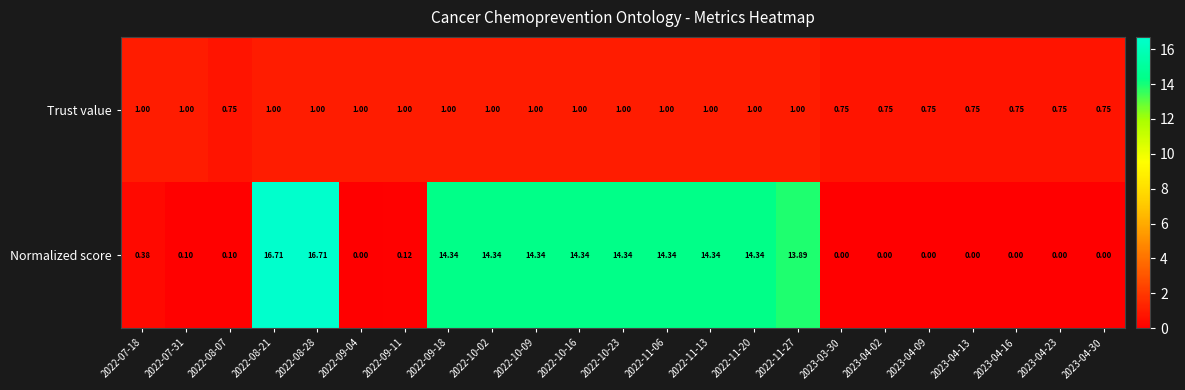

Which series changed the most between 2022-08-21 and 2023-04-23?

Normalized score